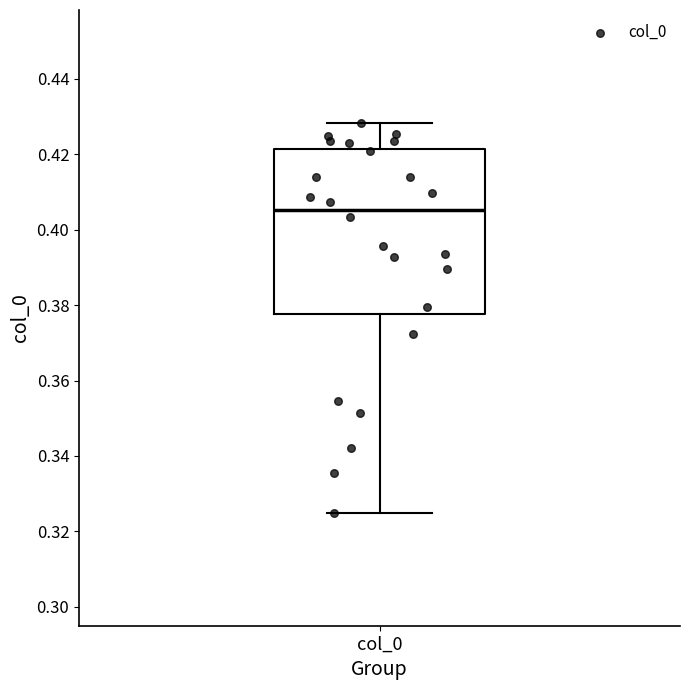

Transcribe this box plot: give where the median line is, the range the box spans, and where the two whiskers end, as read against the y-axis. The values are not printed on the chart, so give them approximately, as read against the axis.

median 0.406, box 0.378 to 0.422, whiskers 0.324 to 0.428